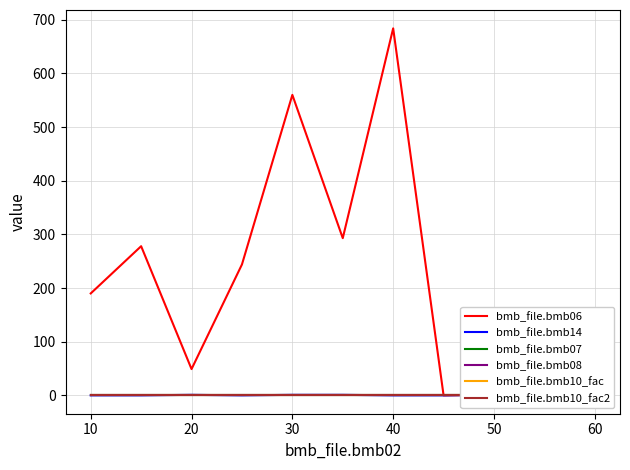

Which has a higher value, 10 or 0?

10